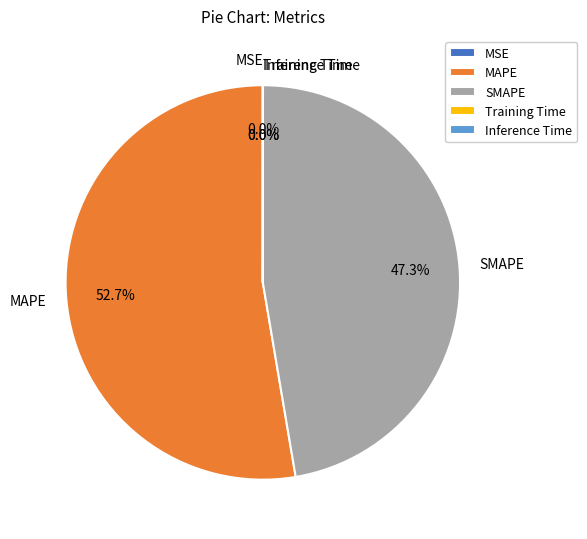

Which slice is the largest?

MAPE